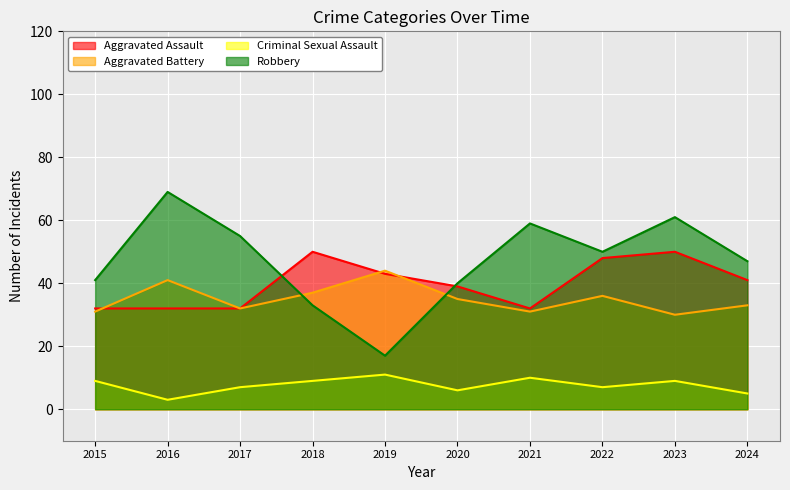

The value of Aggravated Battery at 2024 is 58. True or false?

False